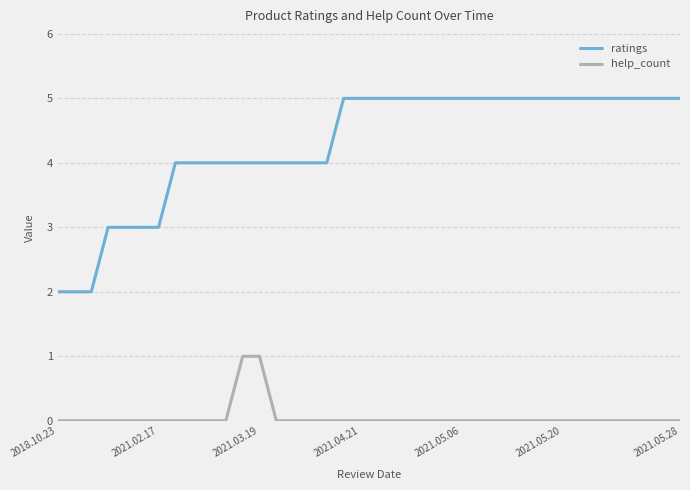

Is this an area chart (filled region under the line)?

No